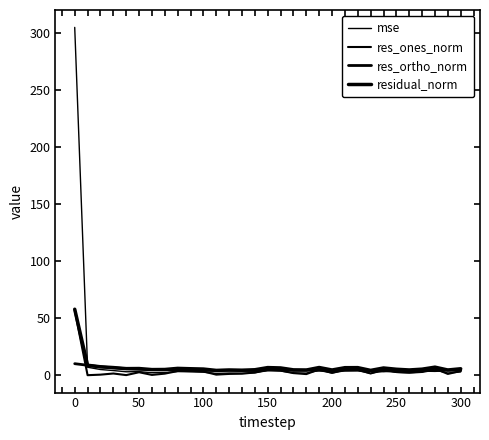

Is this an area chart (filled region under the line)?

No